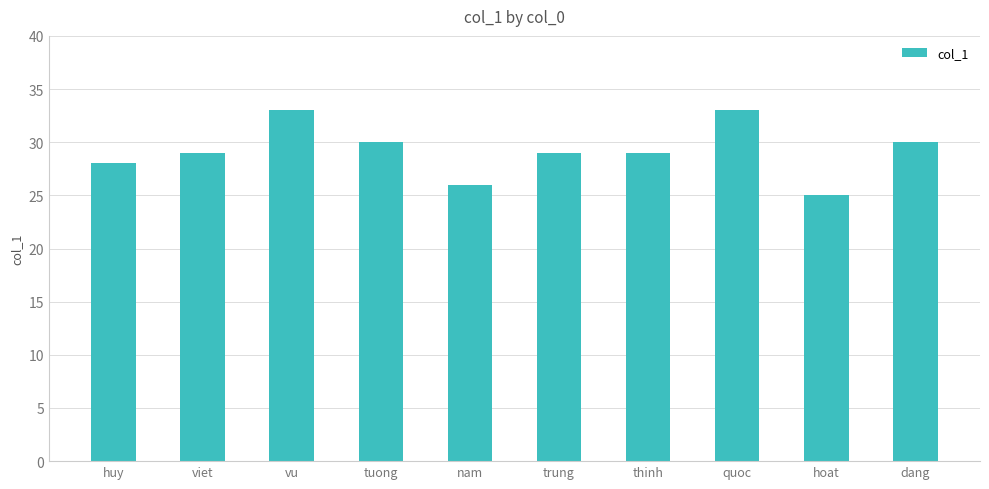

True or false: the data shows 29 at trung.

True